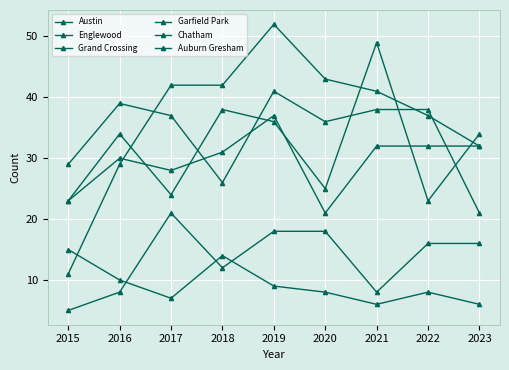

Reading right to left, transcribe all the data shown in this chart.

Austin: 34	23	49	25	36	38	24	34	23
Englewood: 21	38	38	36	41	26	37	39	29
Grand Crossing: 32	32	32	21	37	31	28	30	23
Garfield Park: 32	37	41	43	52	42	42	29	11
Chatham: 16	16	8	18	18	12	21	8	5
Auburn Gresham: 6	8	6	8	9	14	7	10	15